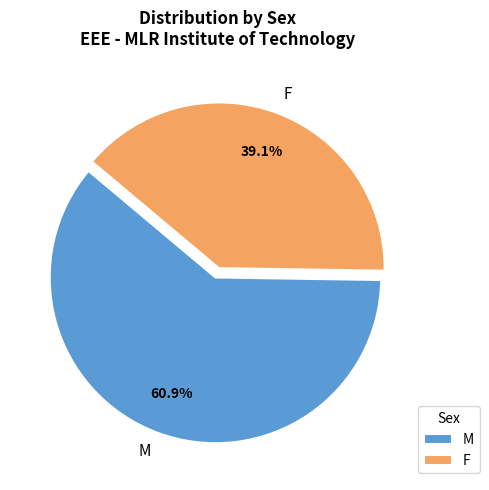

Rank the categories by value from highest to lowest.

M, F